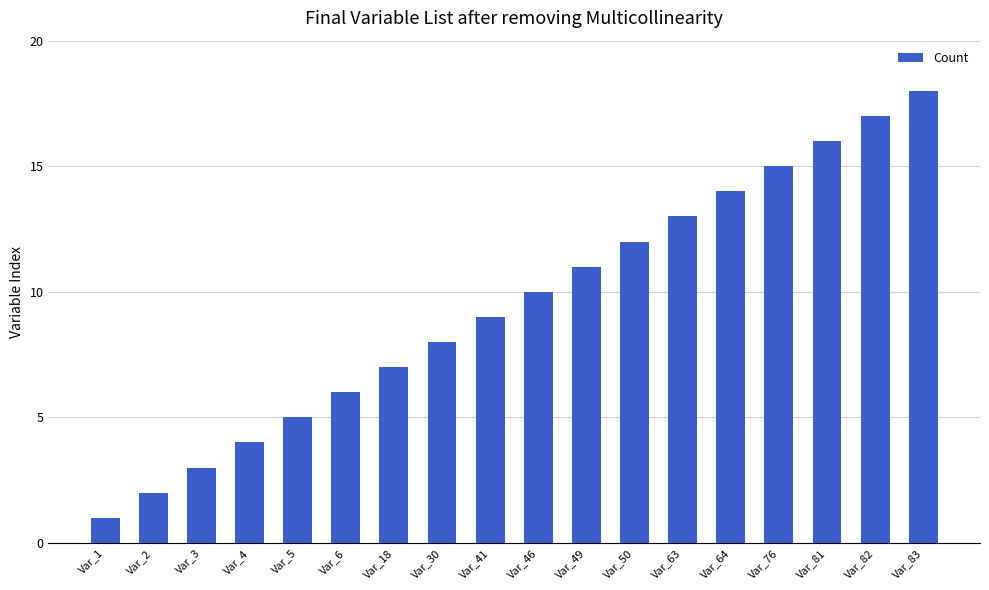

Read the value at Var_18.

7